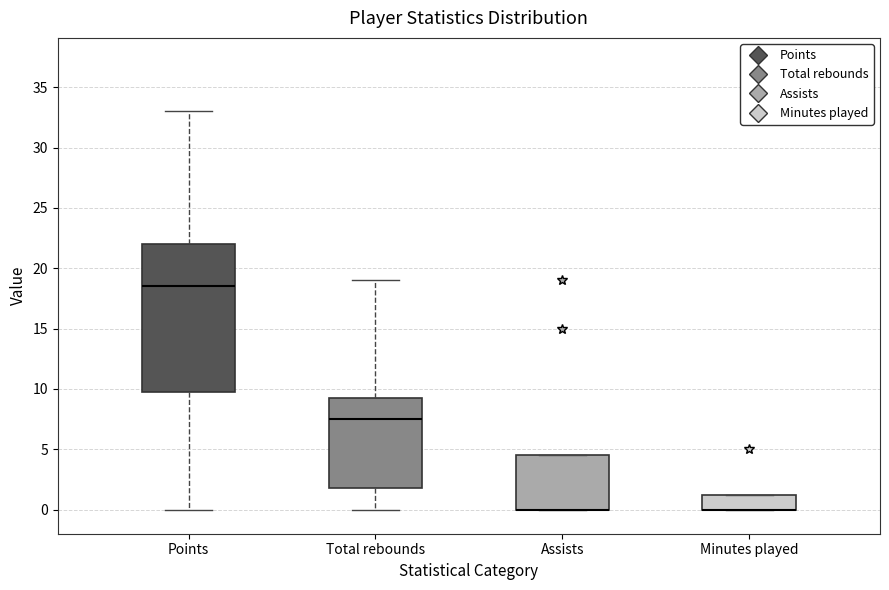

Comparing the boxes themselves (not the whiskers), which one is the tallest?

Points